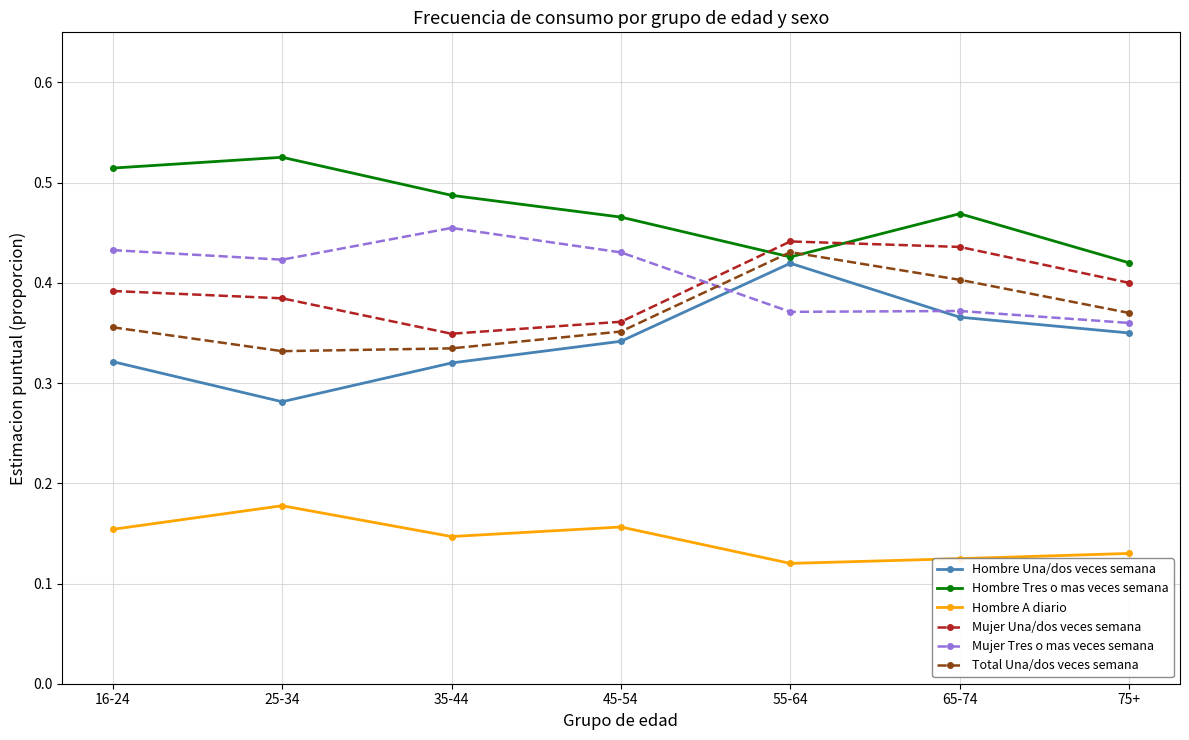

What is the label of the 5th point from the left?

55-64